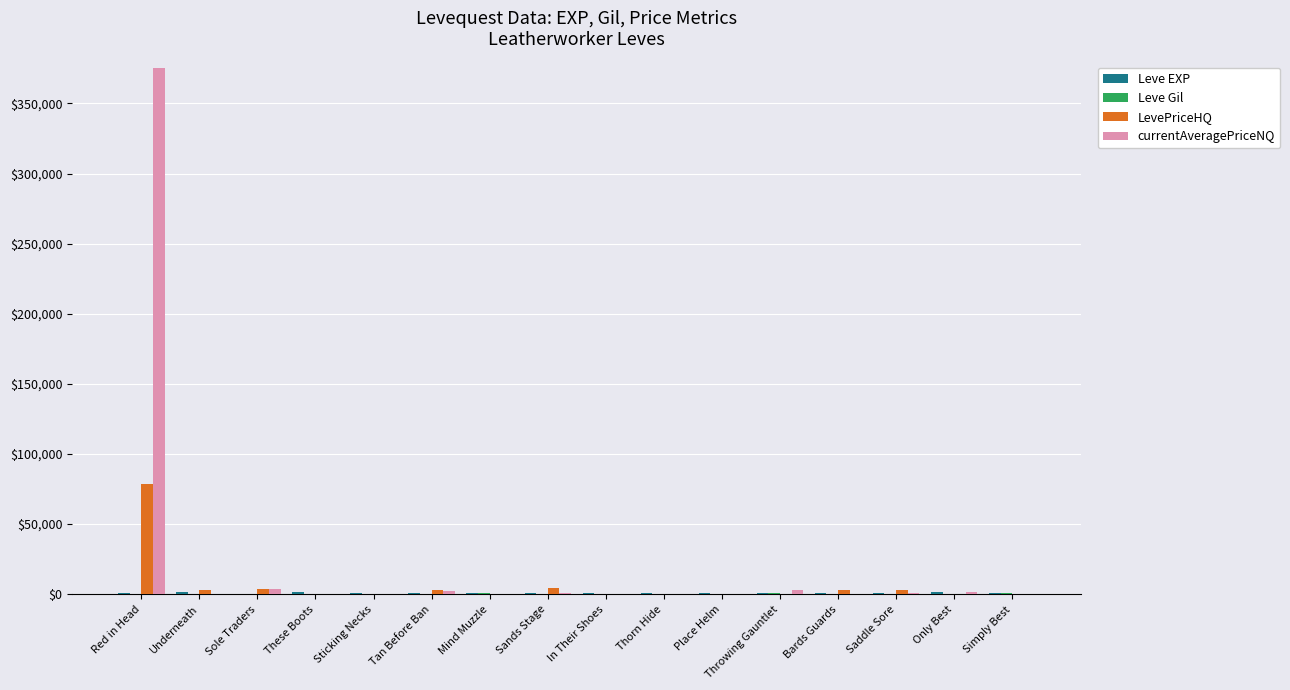

The value of LevePriceHQ at Thorn Hide is 48261. True or false?

False